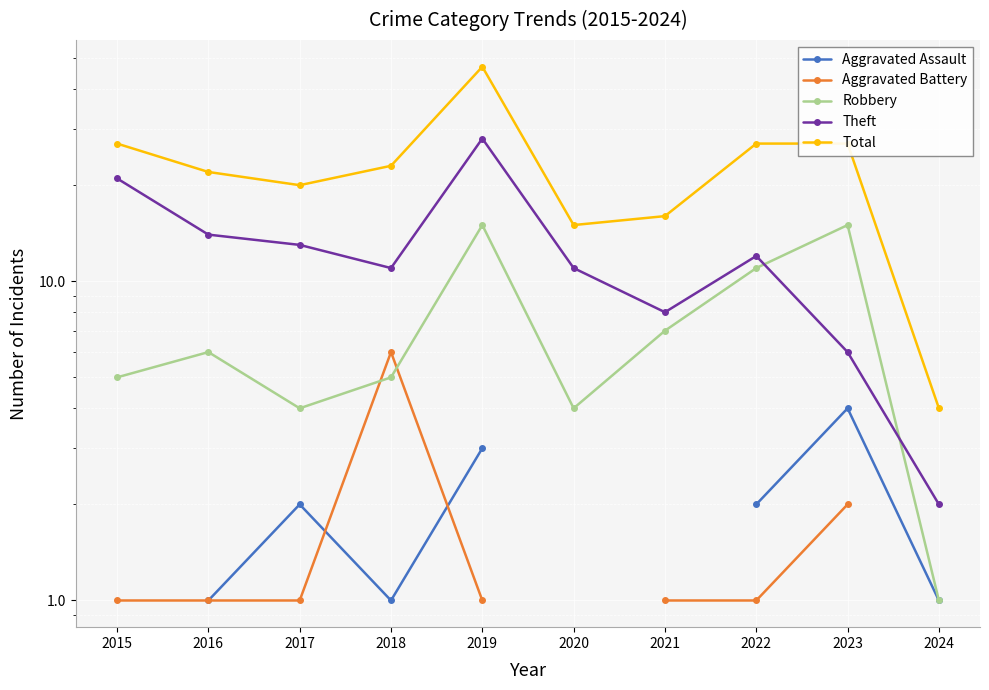

Where is the first local maximum for Total?

2019